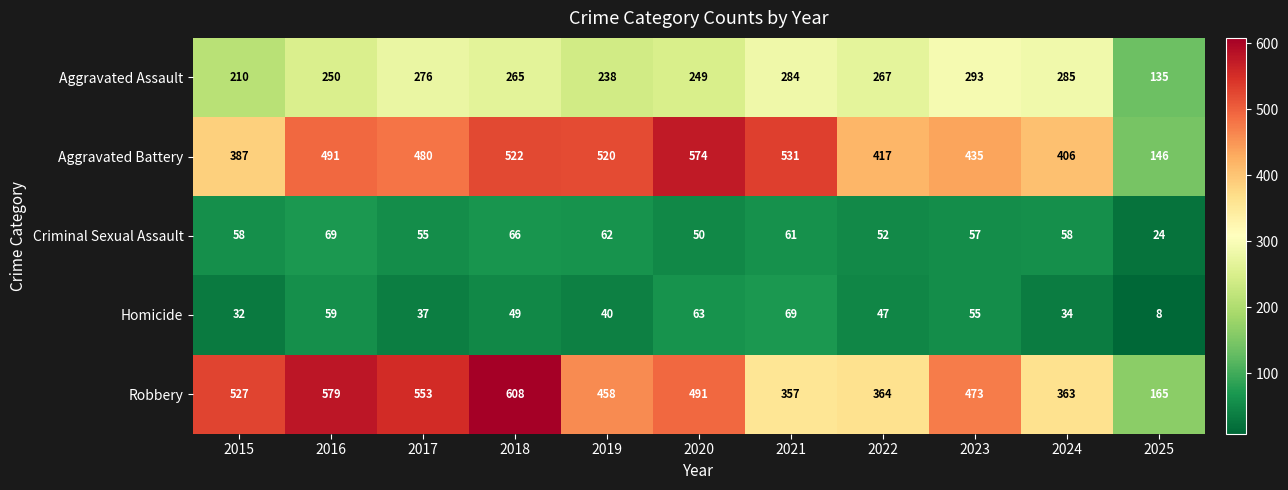

What is the sum of all Aggravated Assault values?

2752